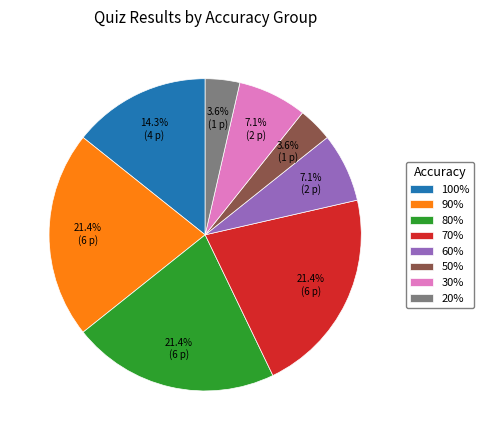

Is the sum of 30% and 50% greater than half?

No